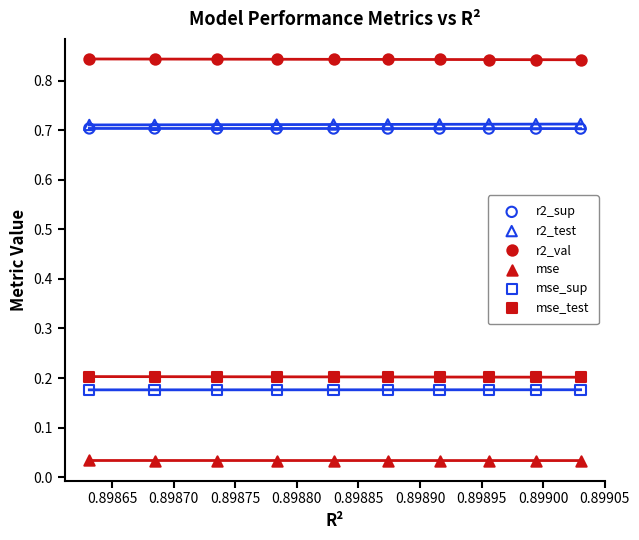

What are all the series names shown in the legend?

r2_sup, r2_test, r2_val, mse, mse_sup, mse_test